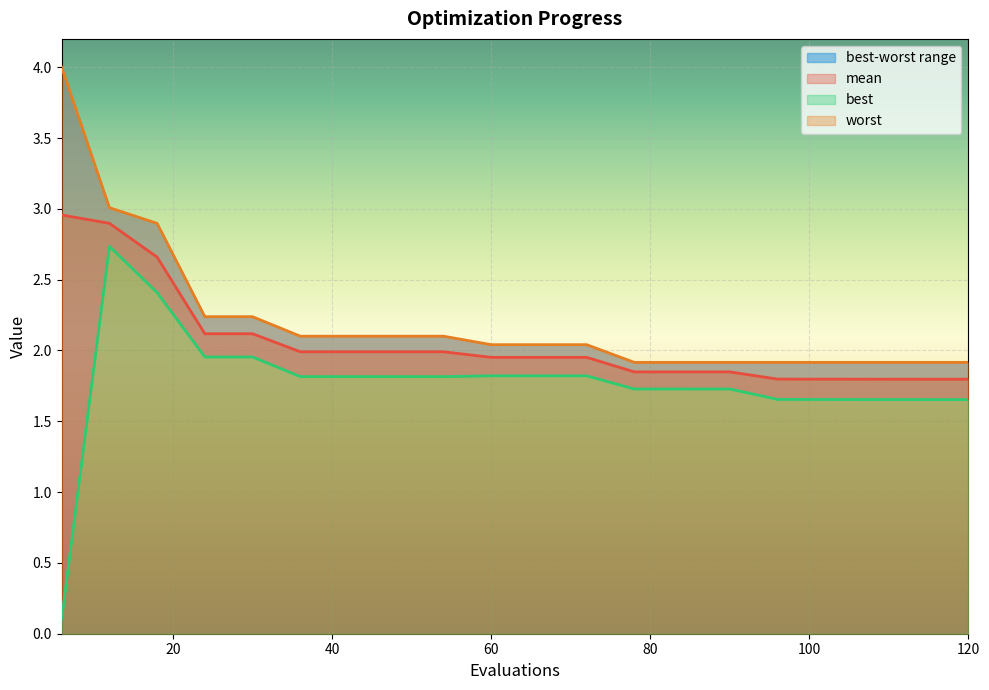

What is the difference between the second highest and minimum values in the best series?

2.3